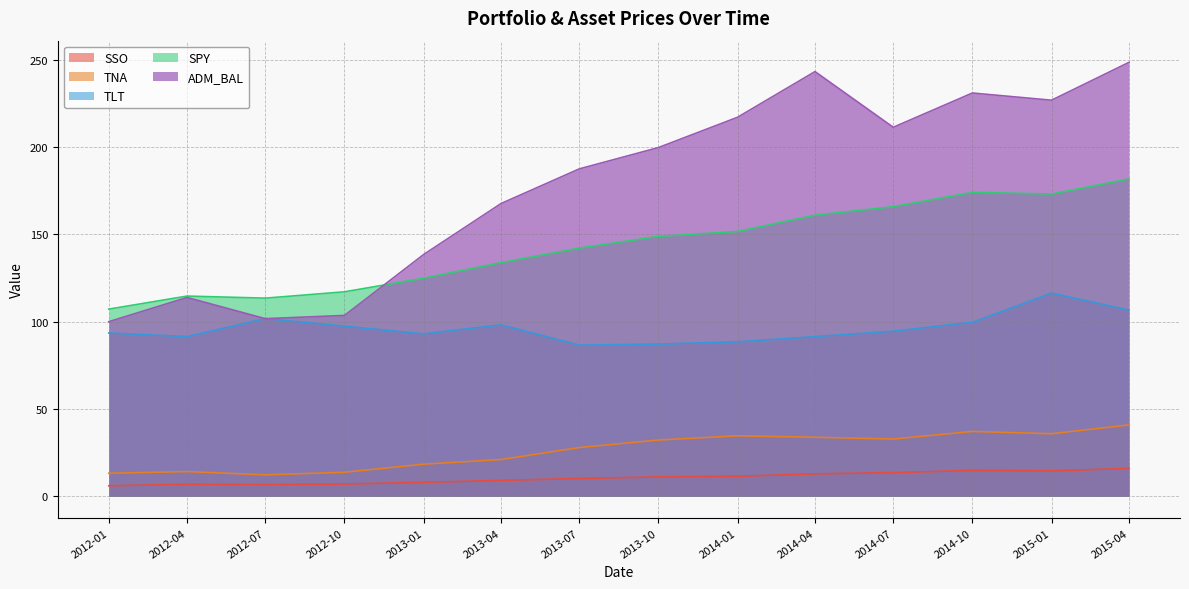

List the labels in order of SPY value, smallest first.

2012-01, 2012-07, 2012-04, 2012-10, 2013-01, 2013-04, 2013-07, 2013-10, 2014-01, 2014-04, 2014-07, 2015-01, 2014-10, 2015-04